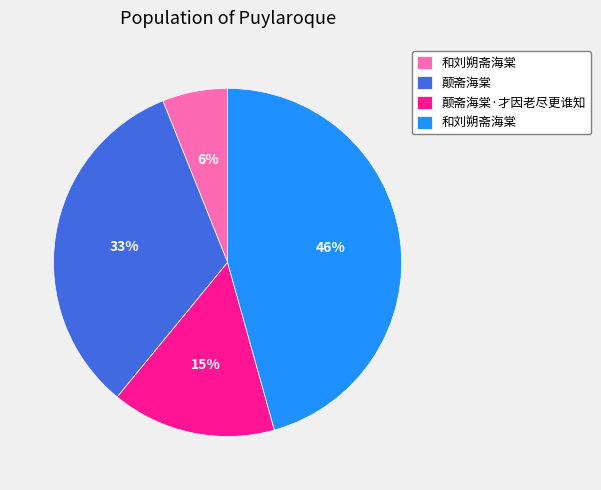

Is there a majority slice in this chart?

No